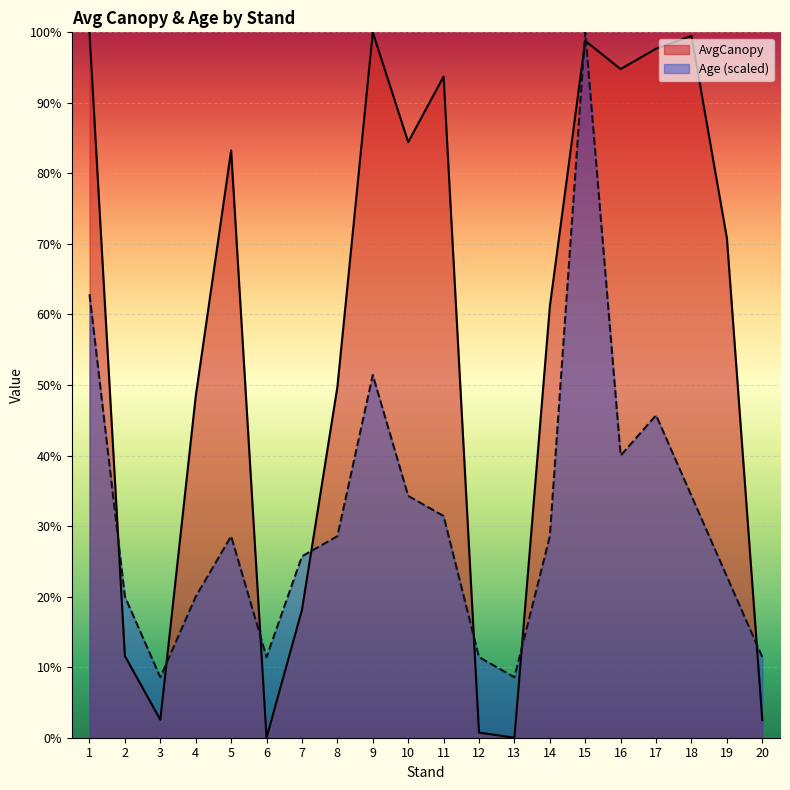

Is the value of Age at 7 greater than the value of AvgCanopy at 13?

Yes